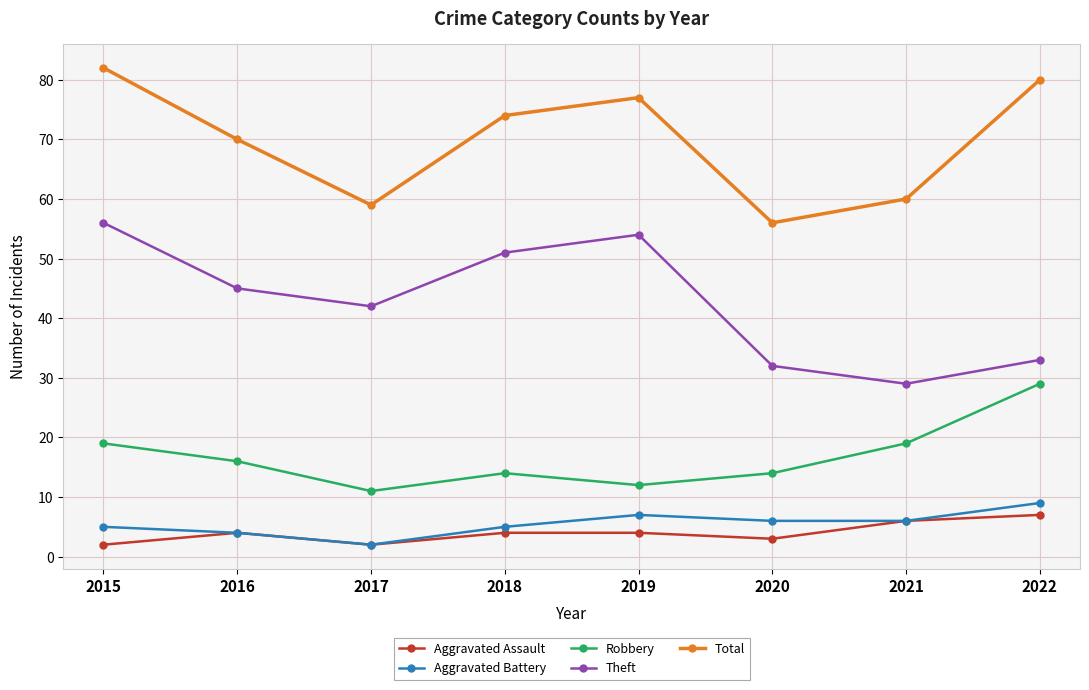

Which series has the largest range (max minus min)?

Theft